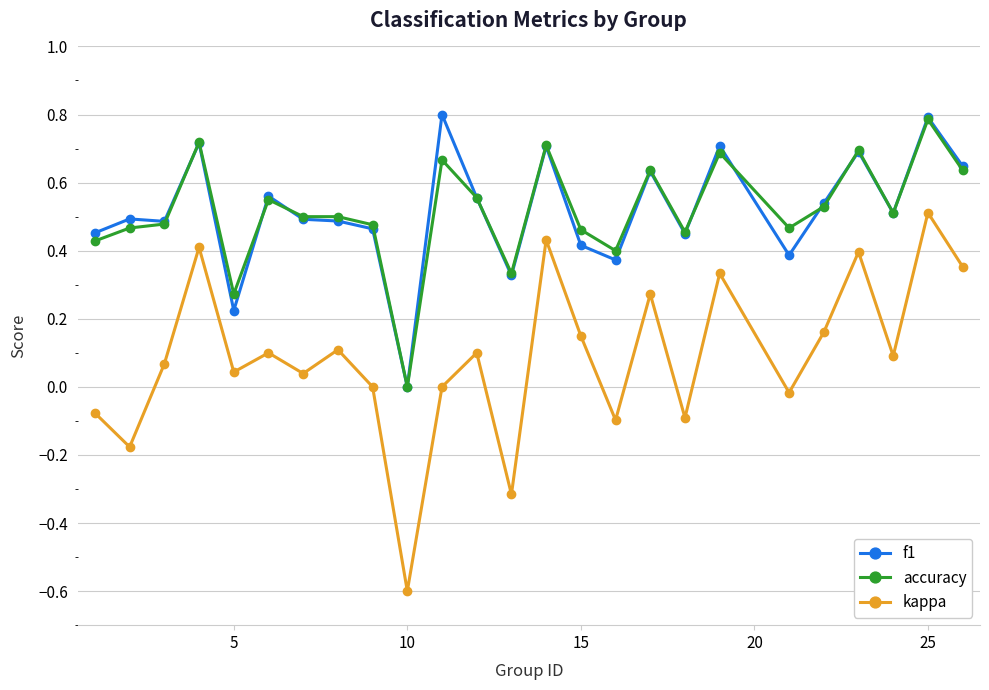

Which series has the largest range (max minus min)?

kappa